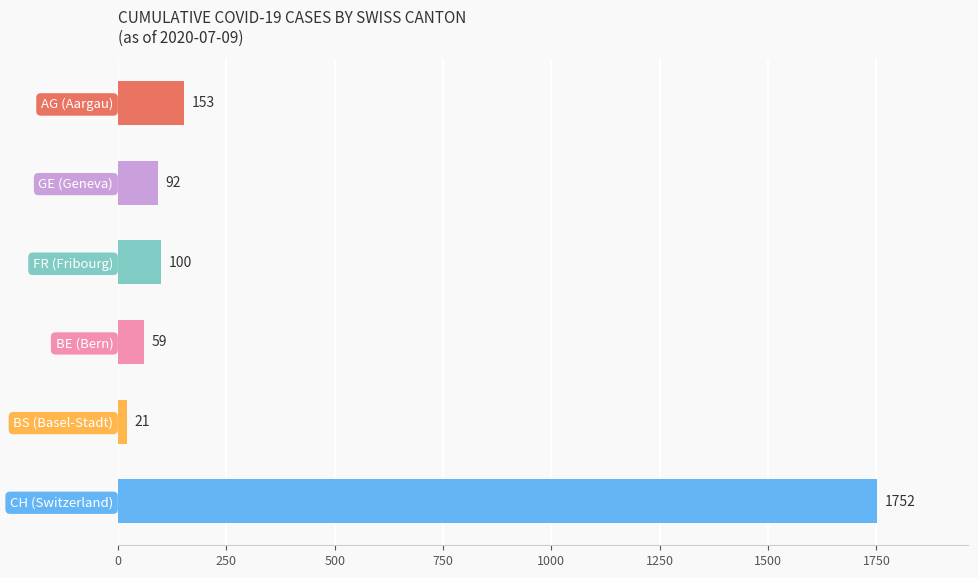

List the labels in order of value, largest first.

CH (Switzerland), AG (Aargau), FR (Fribourg), GE (Geneva), BE (Bern), BS (Basel-Stadt)